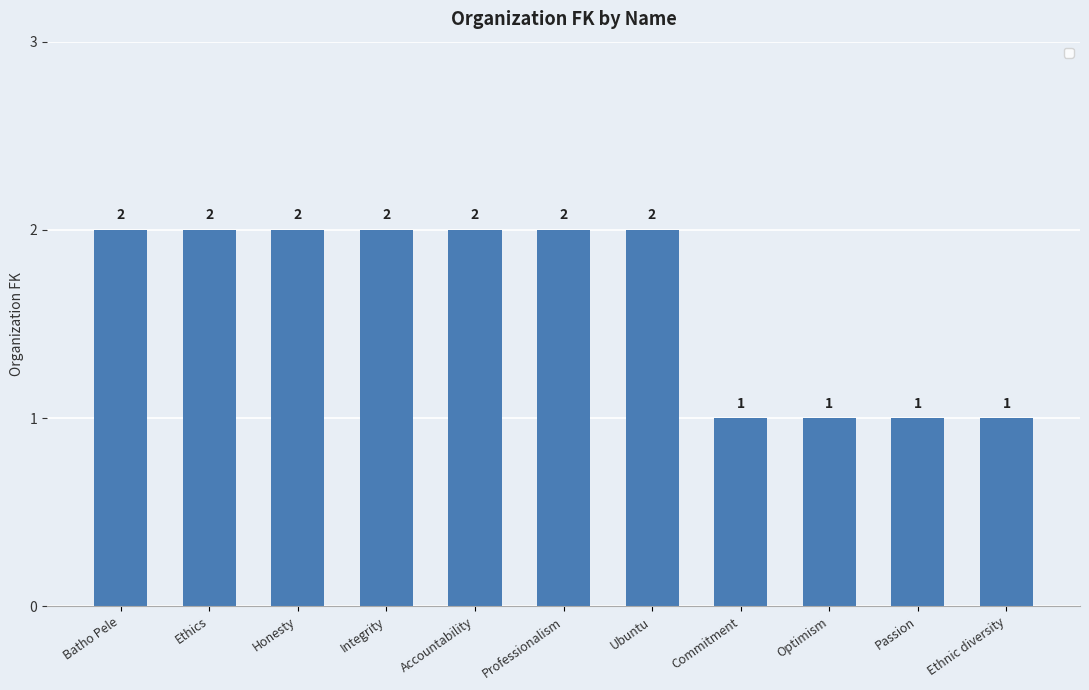

Reading left to right, list all the values displayed in this chart.

2	2	2	2	2	2	2	1	1	1	1